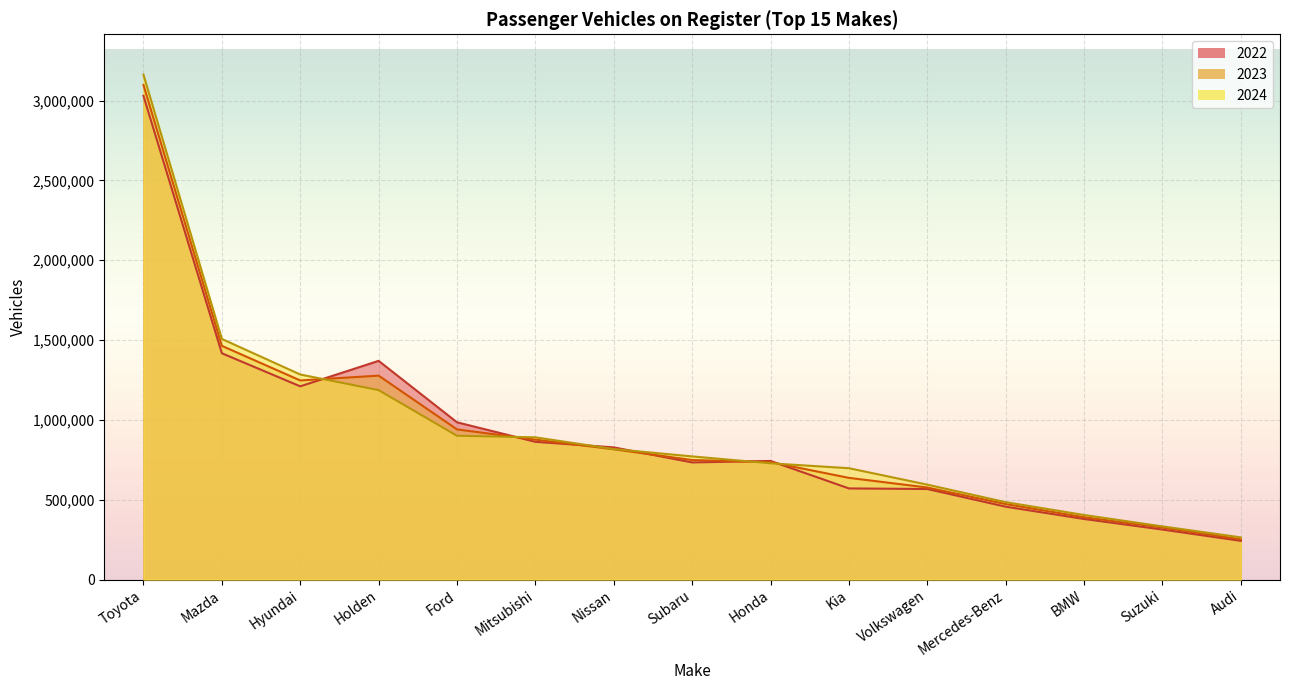

What is the label of the 3rd point from the left?

Hyundai